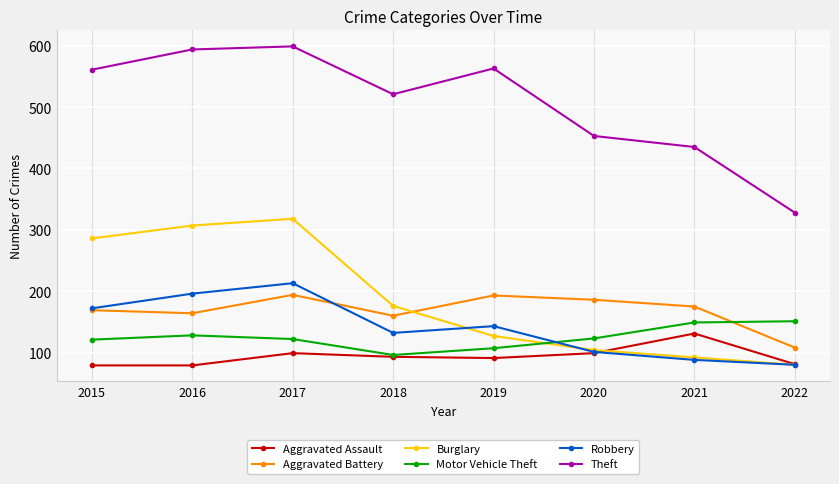

The value of Theft at 2015 is 314. True or false?

False